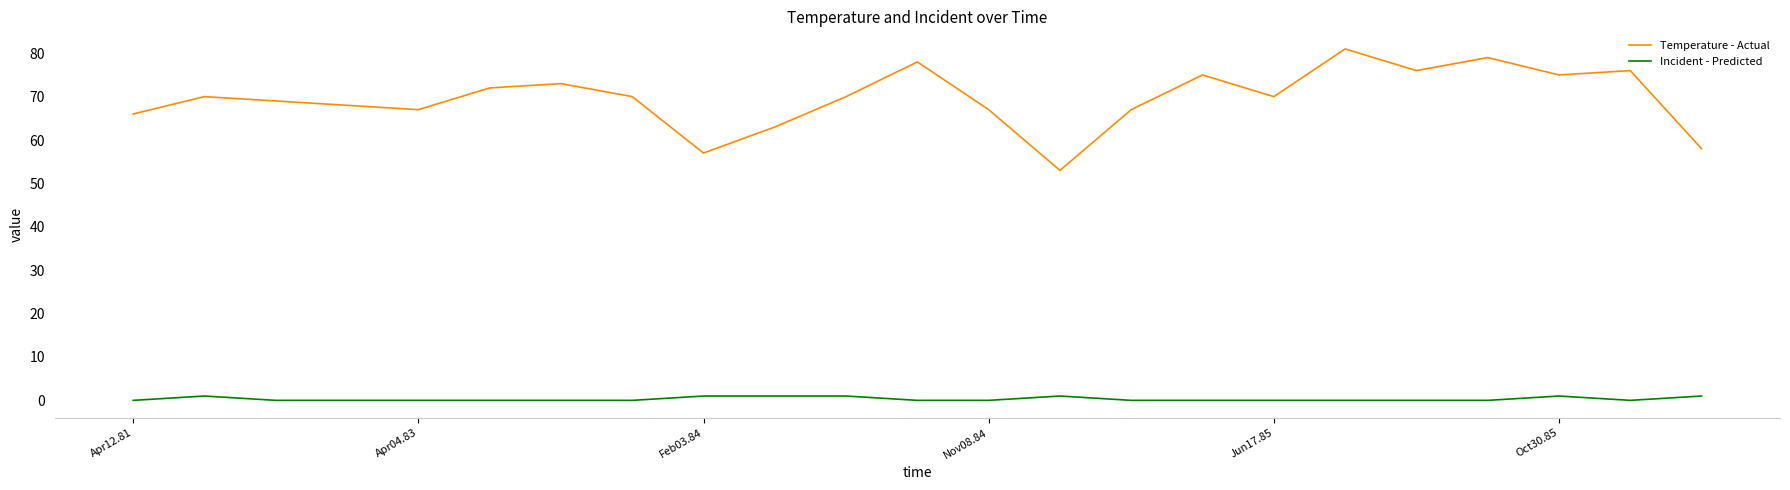

What is the maximum value shown in the chart?

81